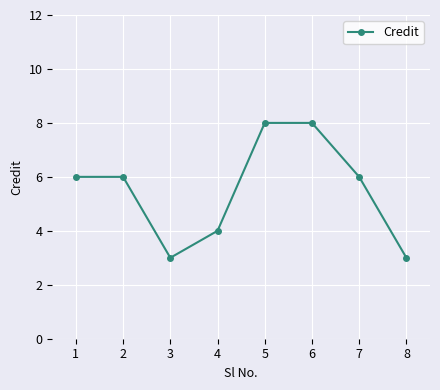

The chart shows a value of 6 at 1. True or false?

True